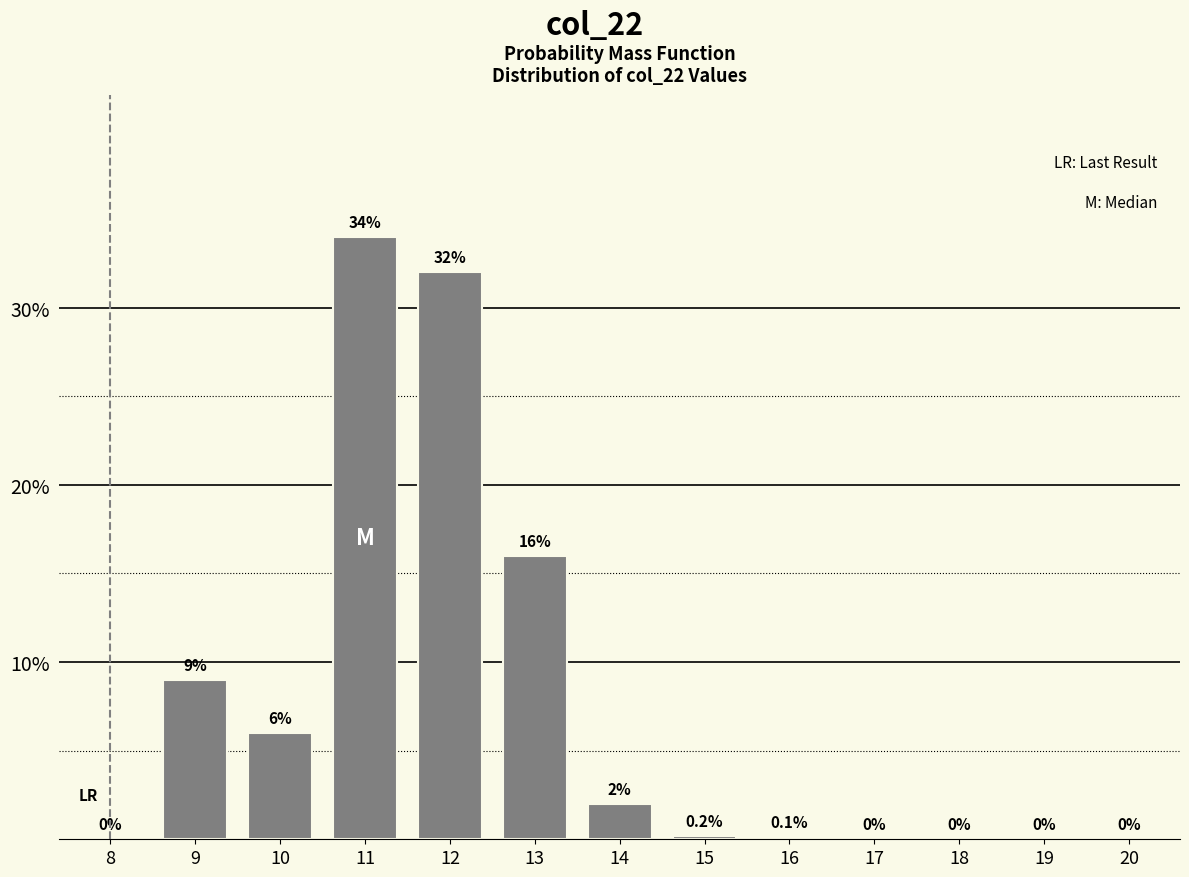

Reading left to right, what are all the values shown in this chart?

8=0.0	9=9.0	10=6.0	11=34.0	12=32.0	13=16.0	14=2.0	15=0.2	16=0.1	17=0.0	18=0.0	19=0.0	20=0.0